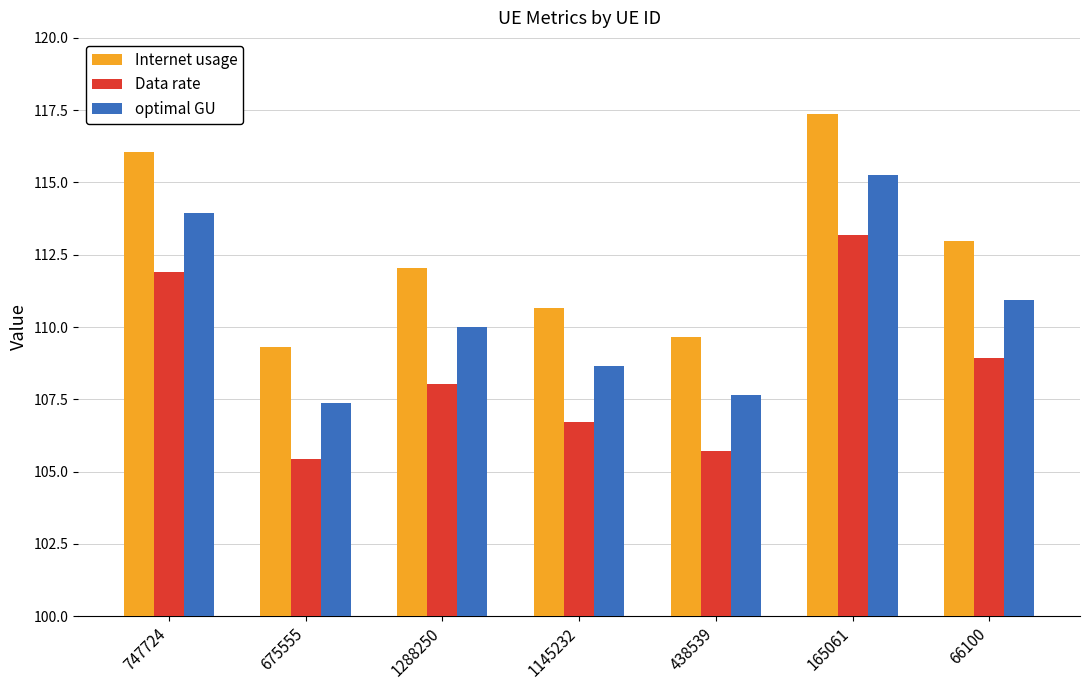

True or false: Internet usage has a value of 109.3 at 675555.

True